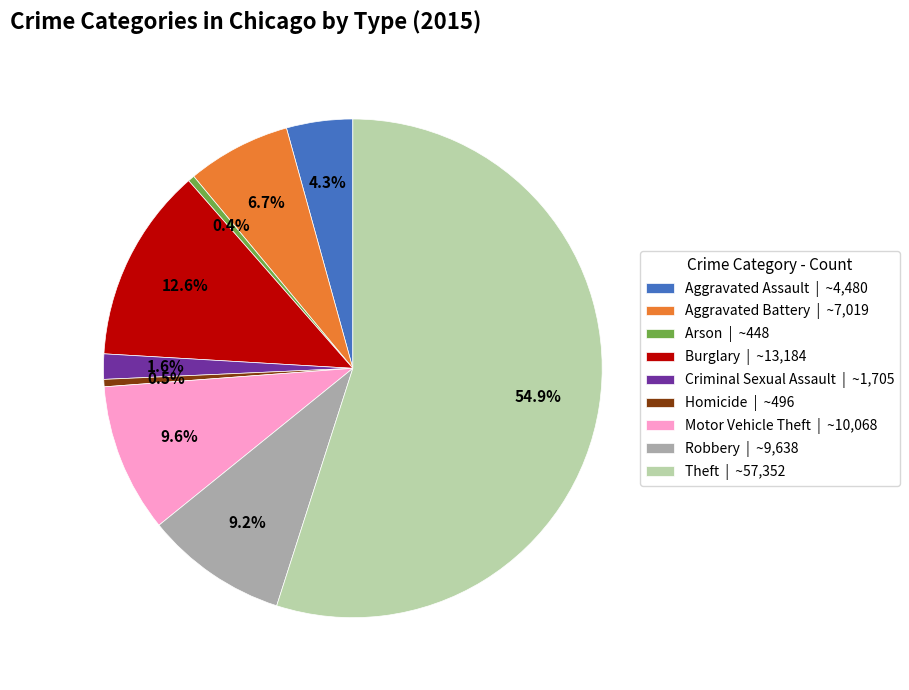

What is the majority slice?

Theft